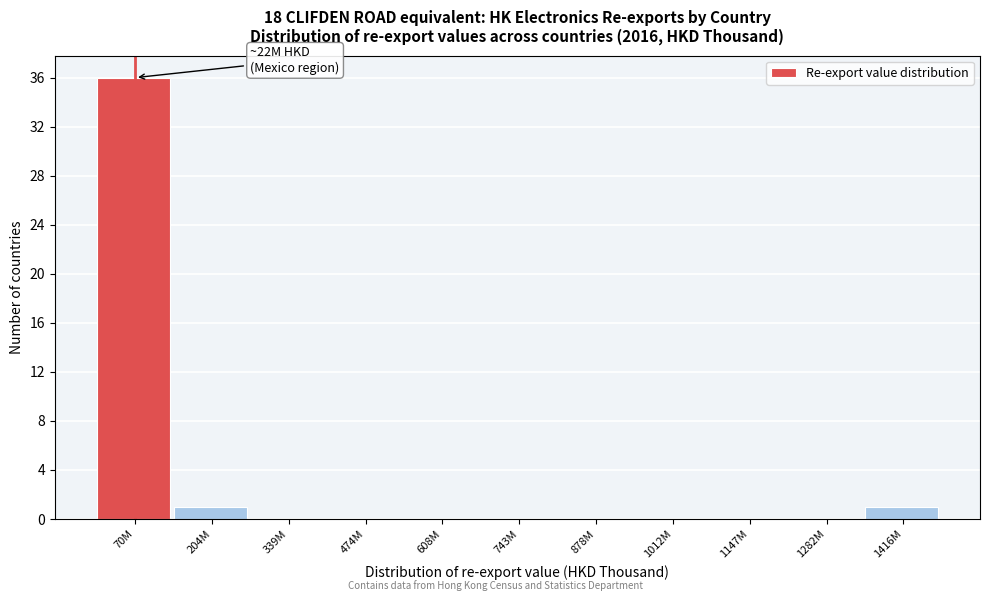

Reading right to left, transcribe all the data shown in this chart.

1416M=1	1282M=0	1147M=0	1012M=0	878M=0	743M=0	608M=0	474M=0	339M=0	204M=1	70M=36